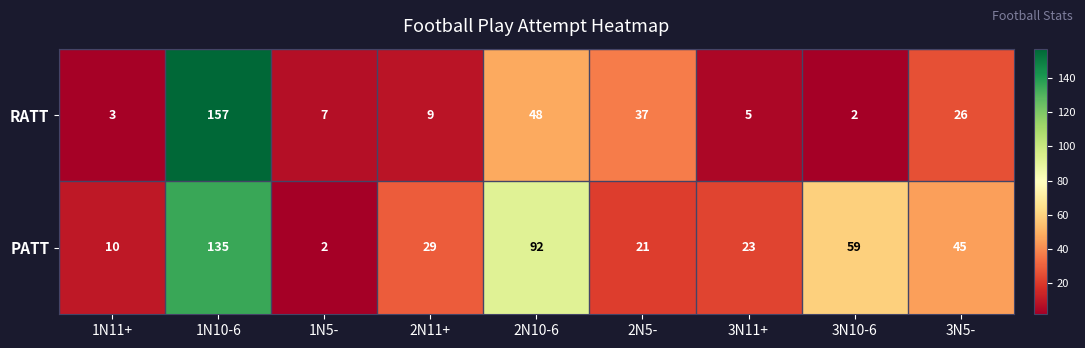

Is it true that RATT equals 3 at 1N11+?

True